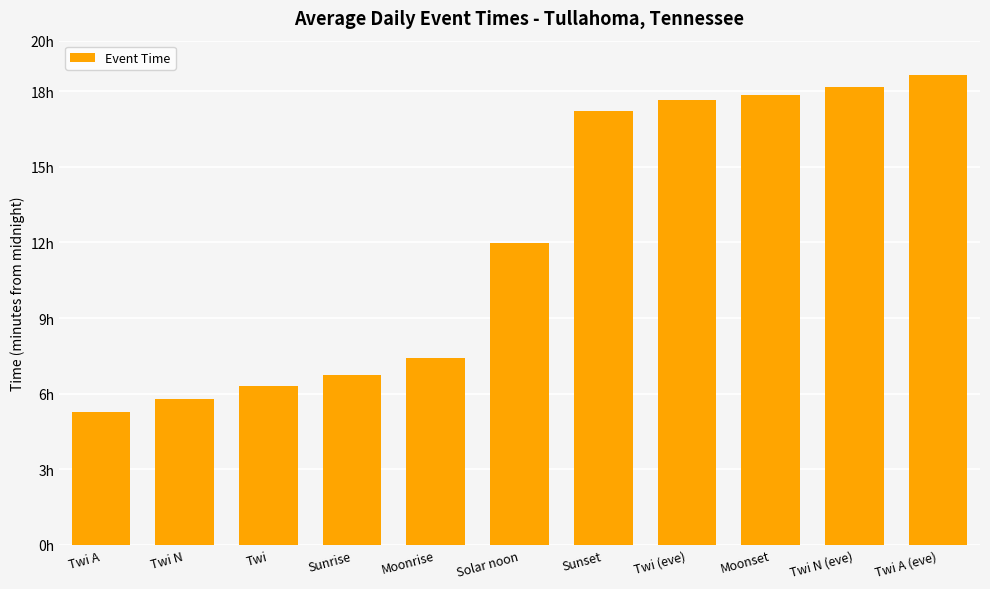

Which category has the lowest value across all series?

Twi A